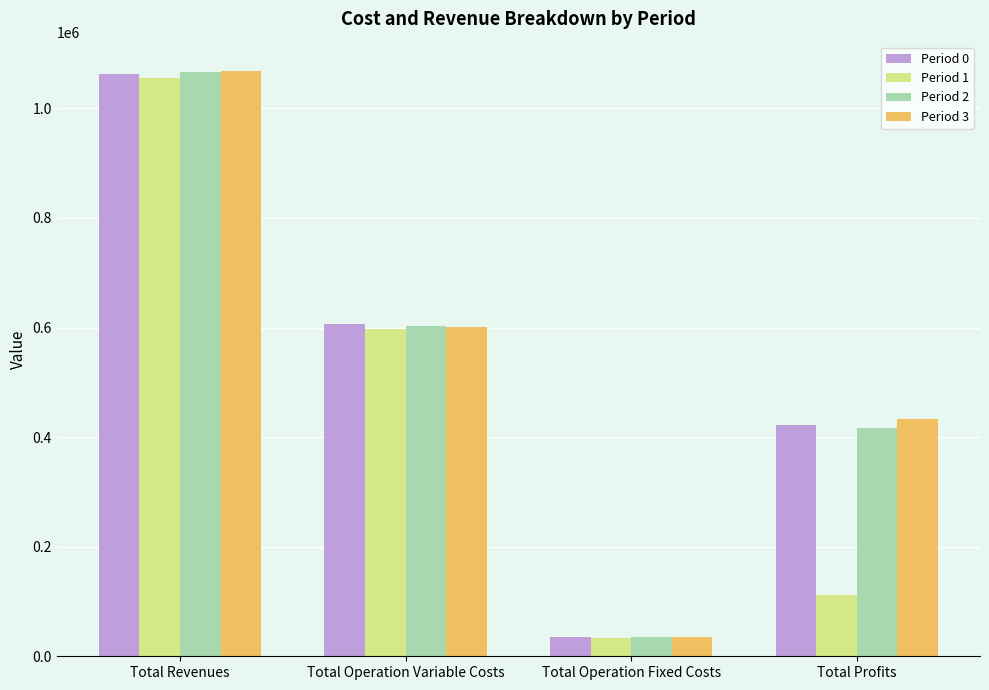

What is the spread (max minus min) of values at Total Revenues?

13719.5